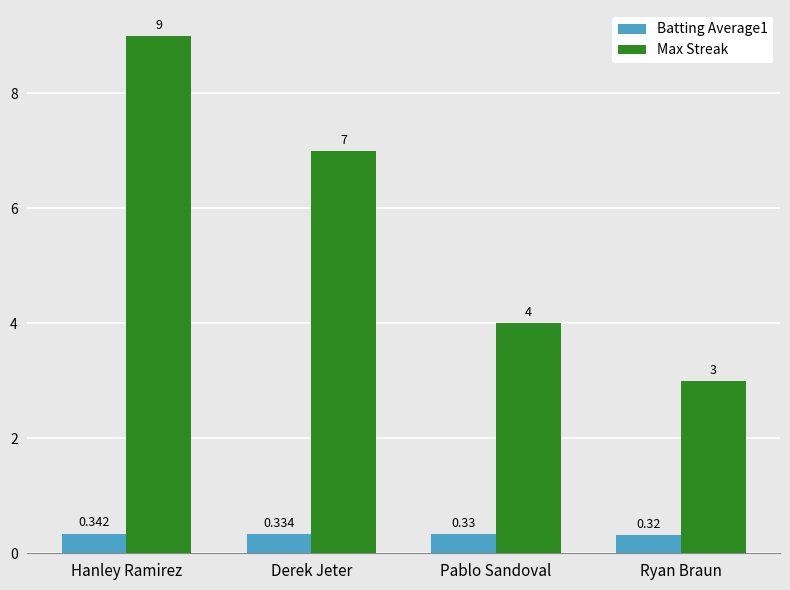

Rank the categories by Batting Average1 value from lowest to highest.

Ryan Braun, Pablo Sandoval, Derek Jeter, Hanley Ramirez